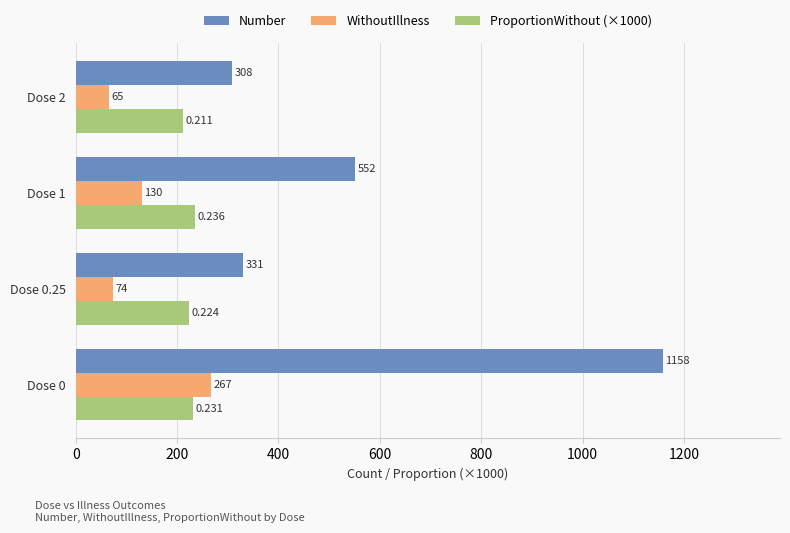

Which series has the widest spread of values?

Number